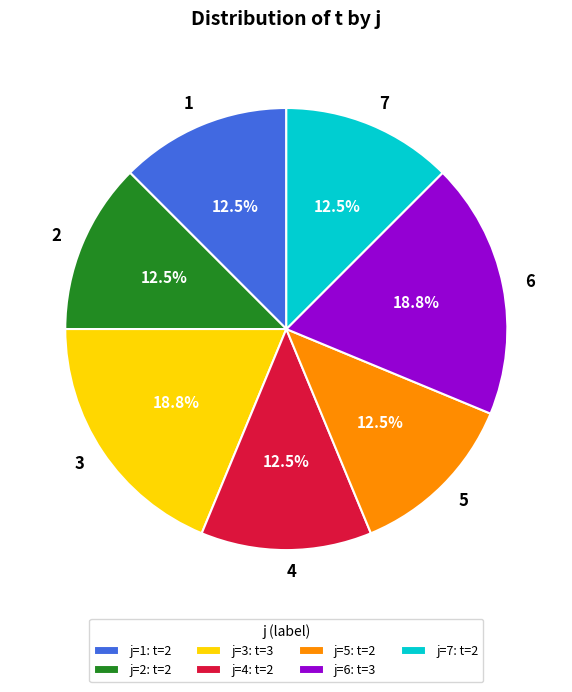

Count the number of slices in the pie.

7